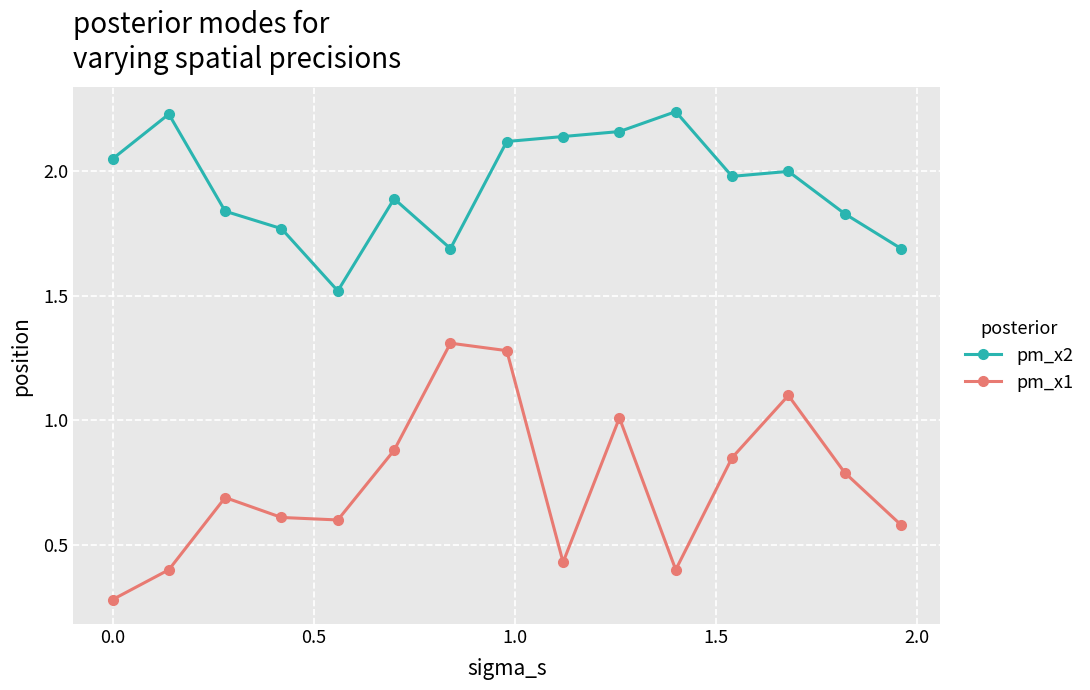

Which series has the largest total across all categories?

pm_x2